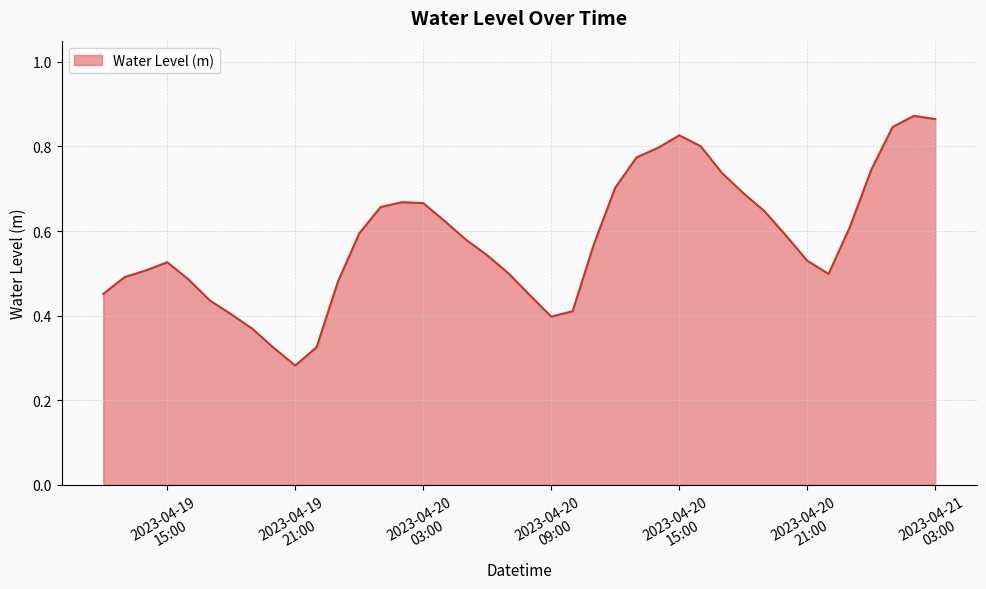

Reading right to left, what are all the values shown in this chart?

0.9	0.9	0.8	0.7	0.6	0.5	0.5	0.6	0.6	0.7	0.7	0.8	0.8	0.8	0.8	0.7	0.6	0.4	0.4	0.4	0.5	0.5	0.6	0.6	0.7	0.7	0.7	0.6	0.5	0.3	0.3	0.3	0.4	0.4	0.4	0.5	0.5	0.5	0.5	0.5